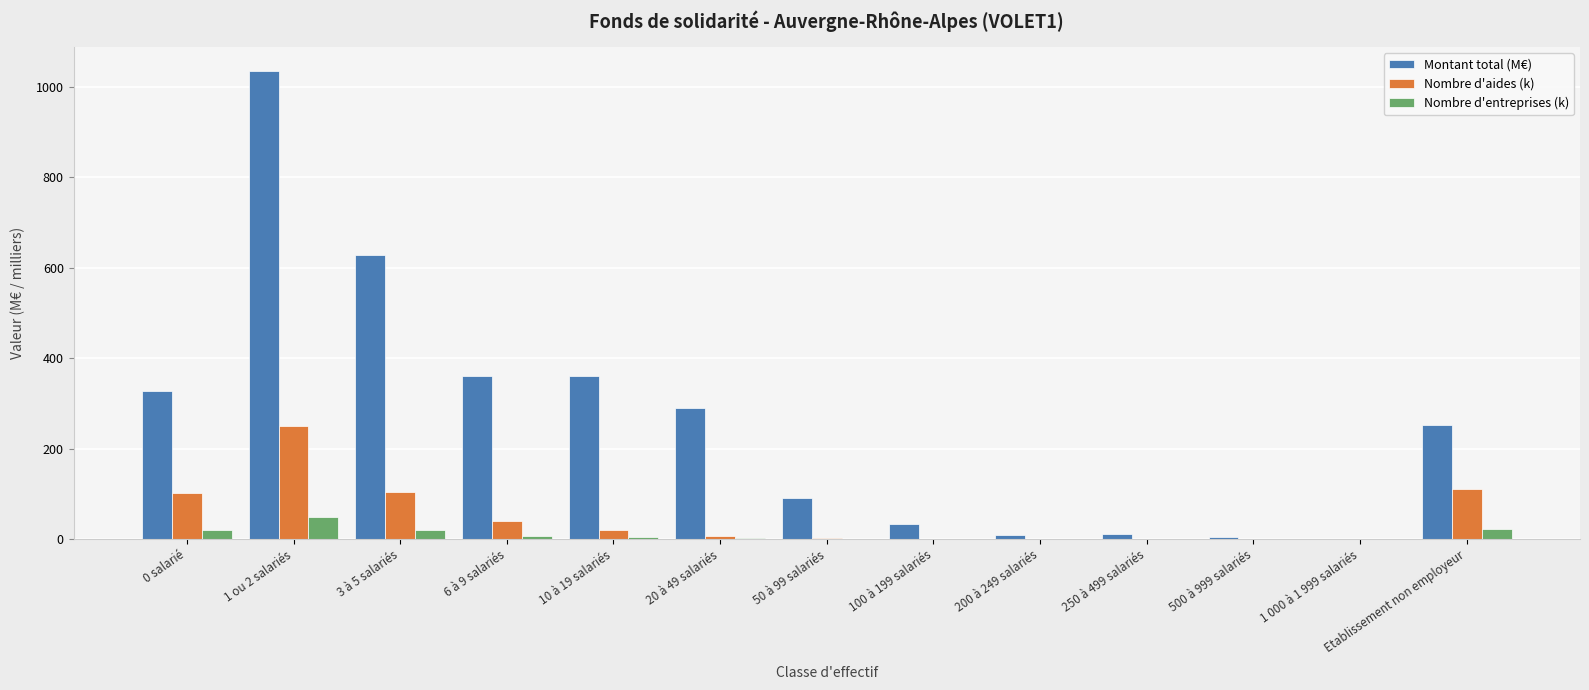

Between 1 ou 2 salariés and 500 à 999 salariés, which series saw the biggest shift?

Montant total (M€)